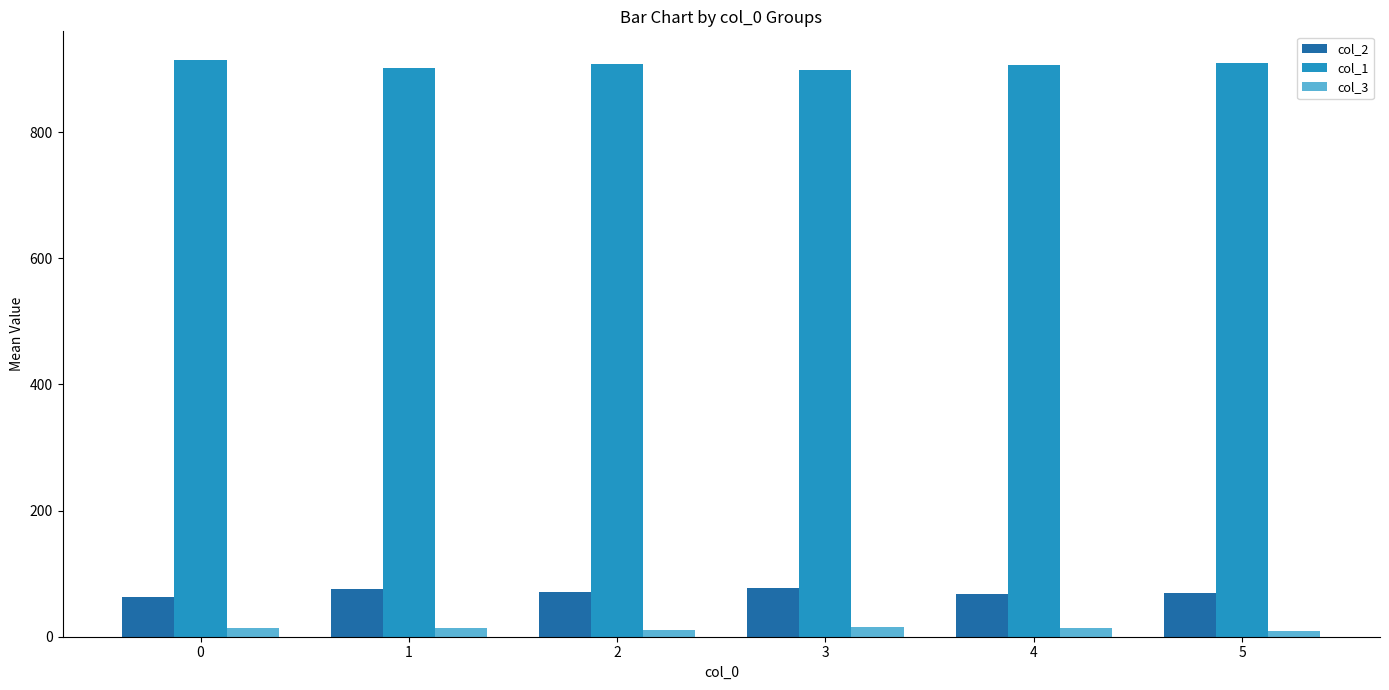

Is the value of col_1 at 5 greater than the value of col_3 at 3?

Yes